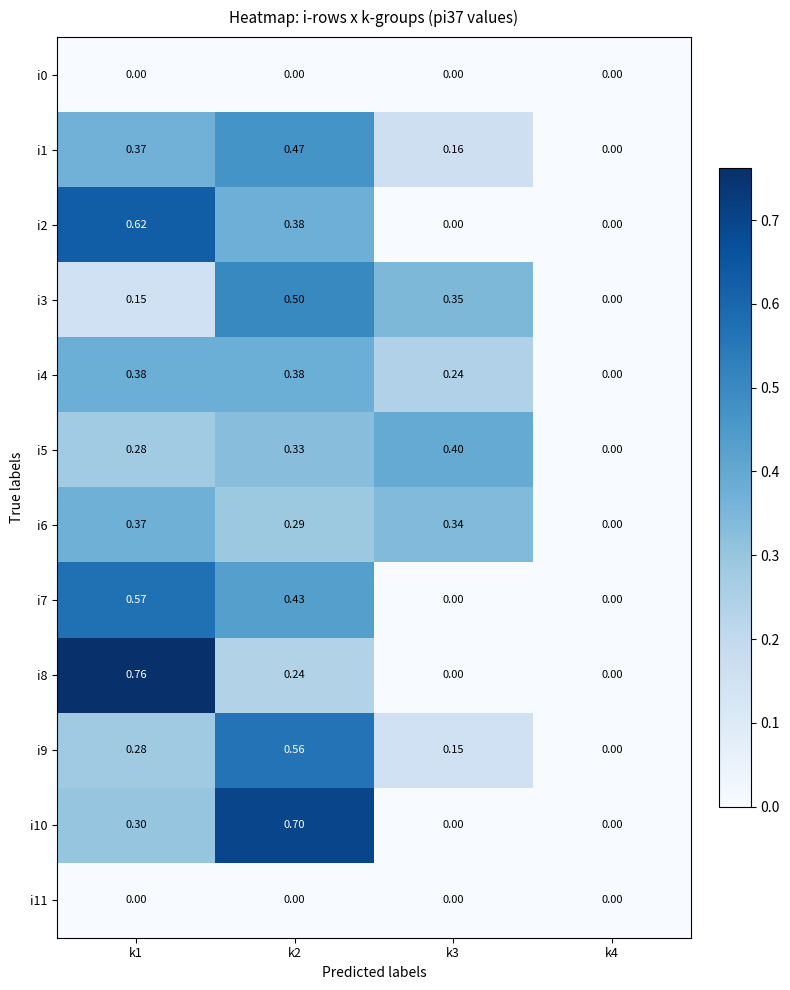

Is the value of i2 at k1 greater than the value of i7 at k3?

Yes